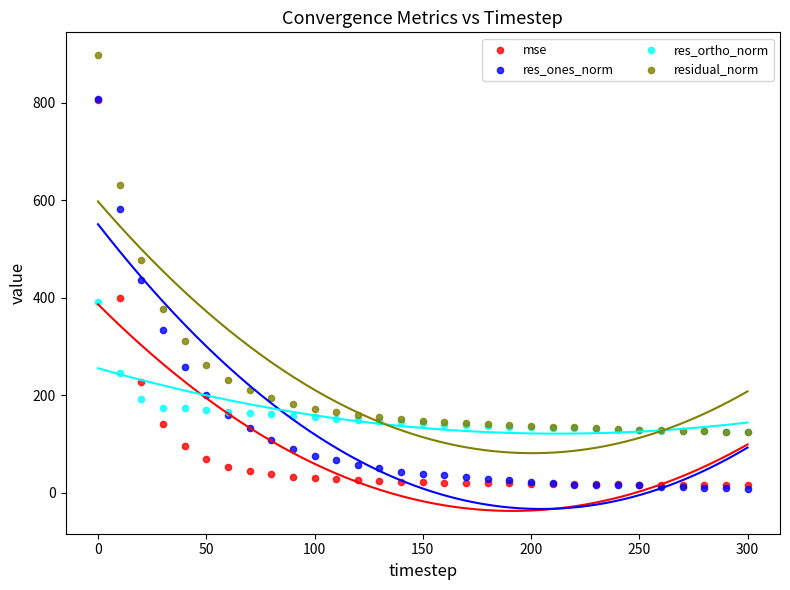

In the residual_norm series, what Y value is closest to 510?

476.9